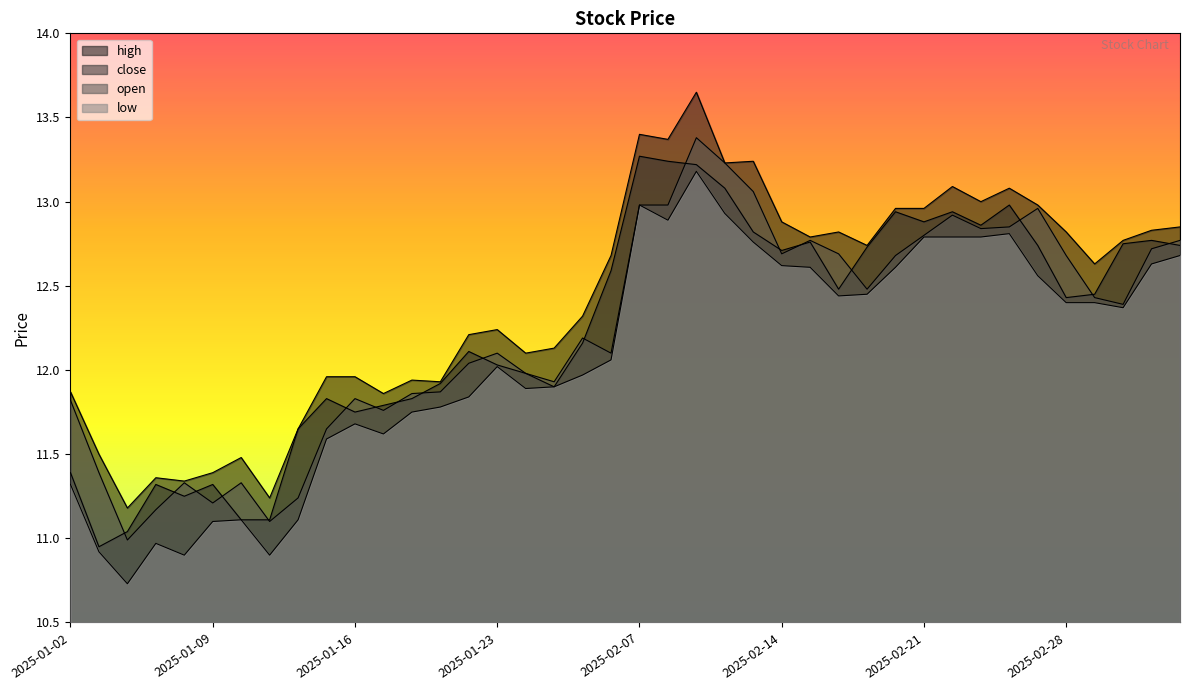

How many values in the open series exceed 12?

24